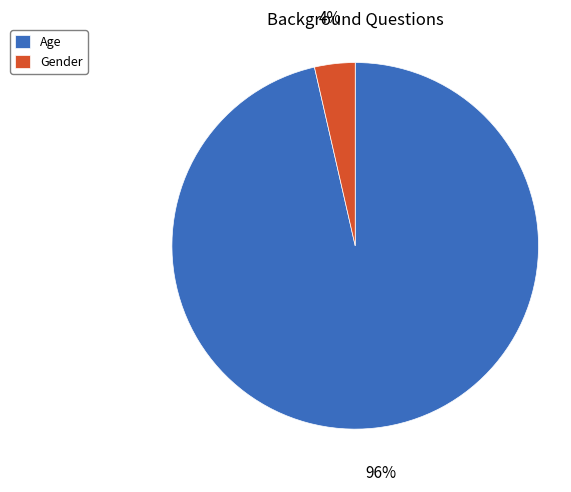

To the nearest percent, what is the average slice percentage?

50%